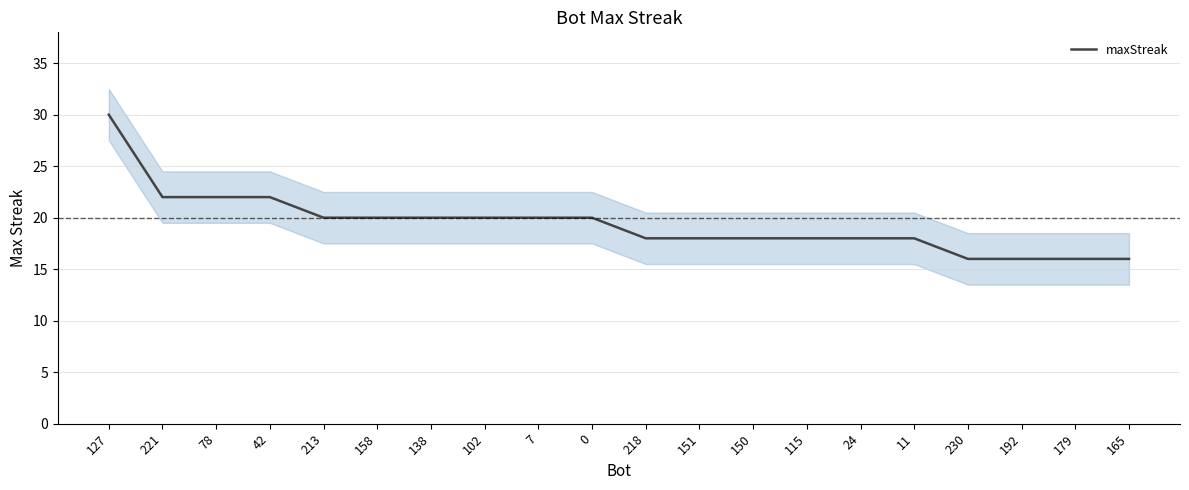

True or false: the data shows 20 at 0.

True